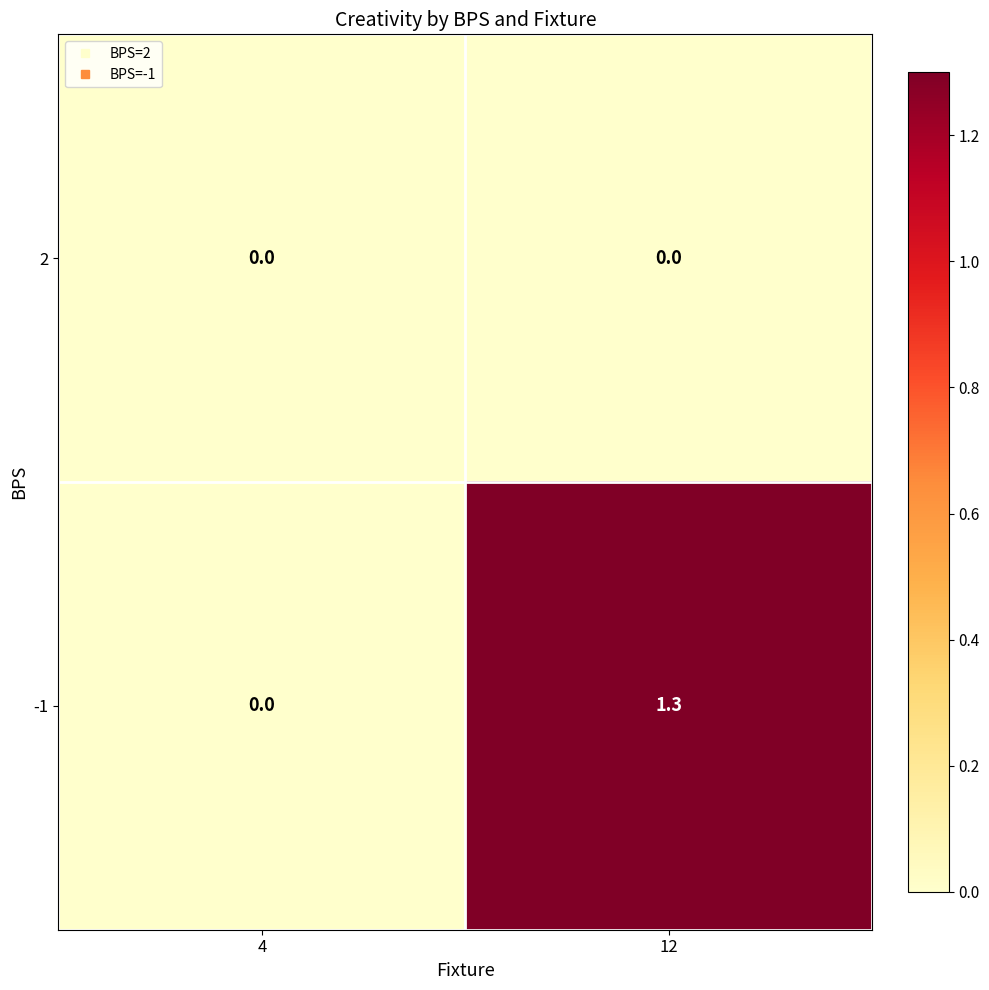

Reading left to right, transcribe all the data shown in this chart.

2: 0.0	0.0
-1: 0.0	1.3